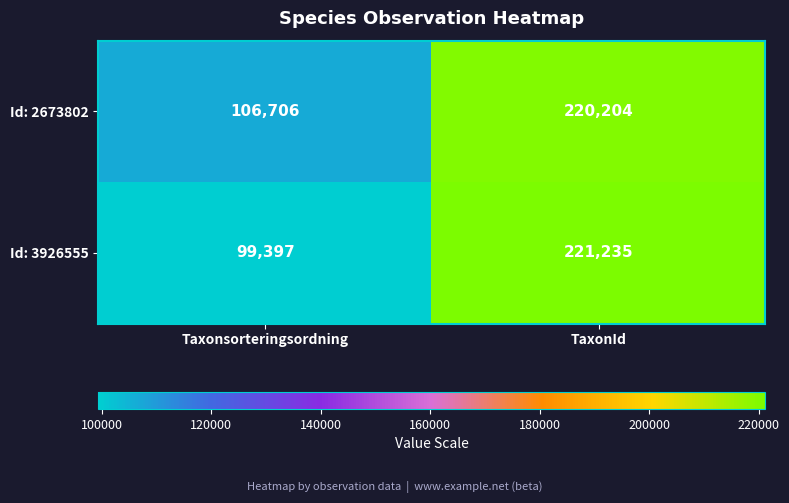

Rank the series by their average value, from highest to lowest.

Id: 2673802, Id: 3926555